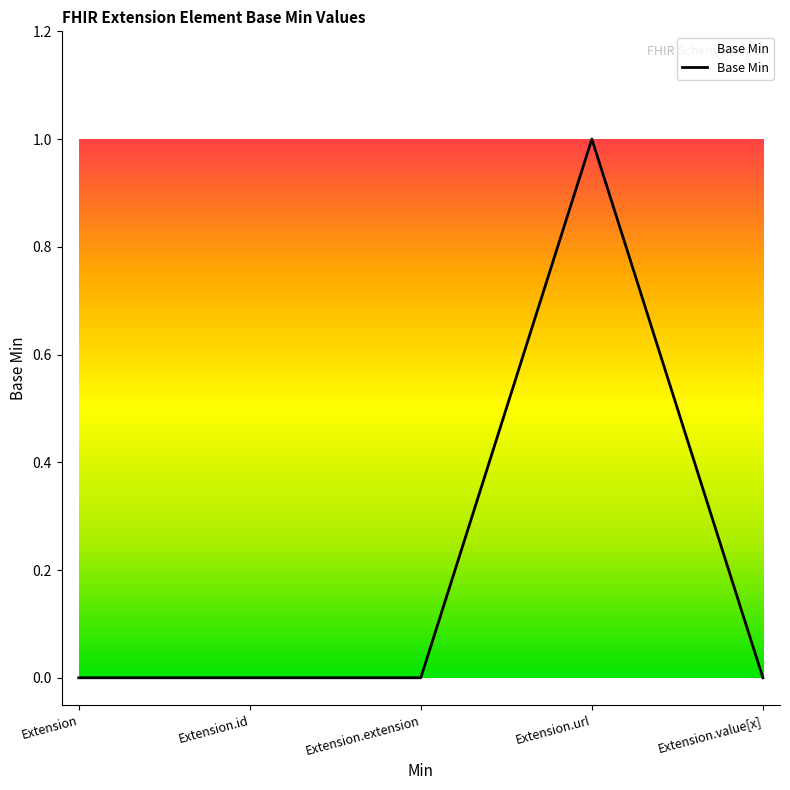

True or false: the data has more than 2 interior local peaks.

False